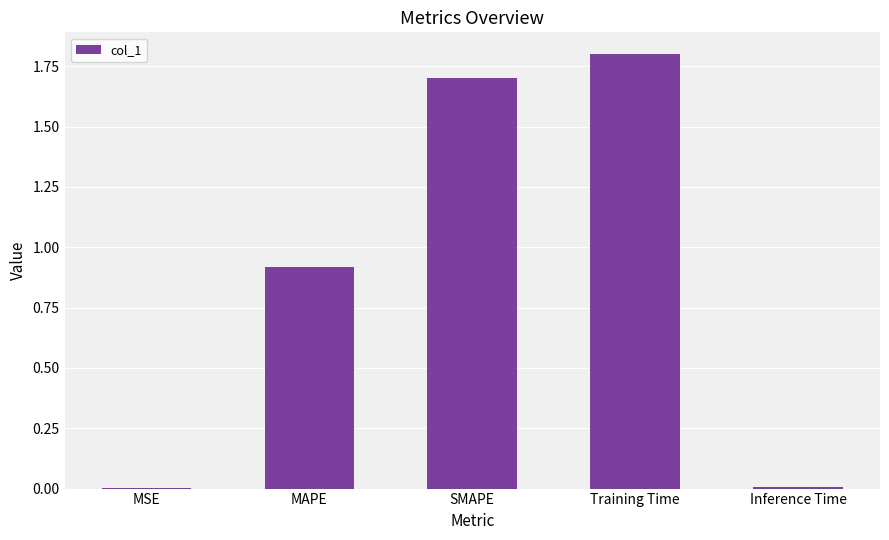

True or false: the data shows 3.0 at SMAPE.

False